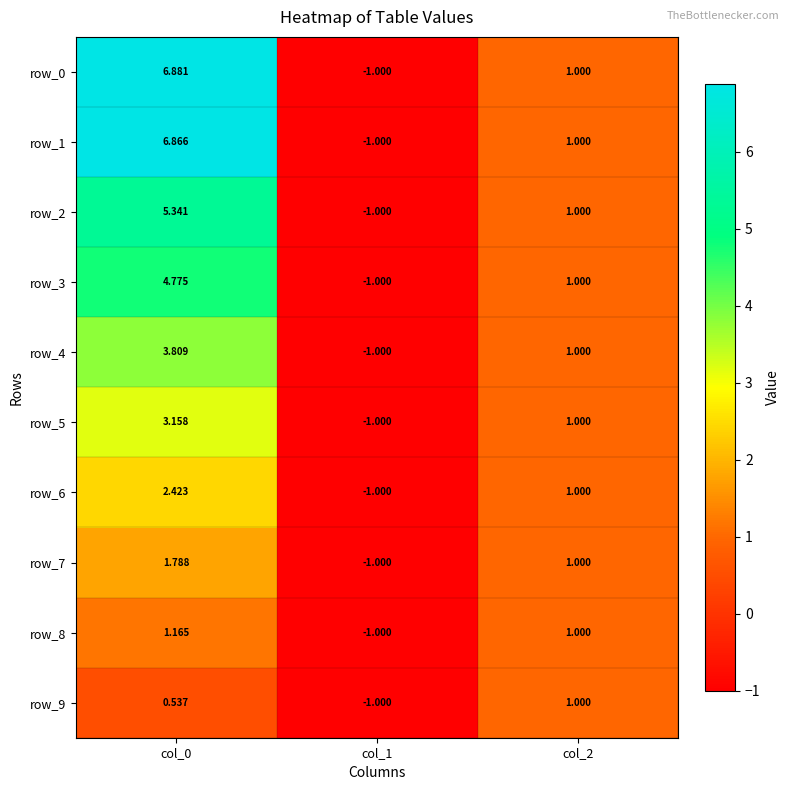

How many positive values does the row_6 series have?

2